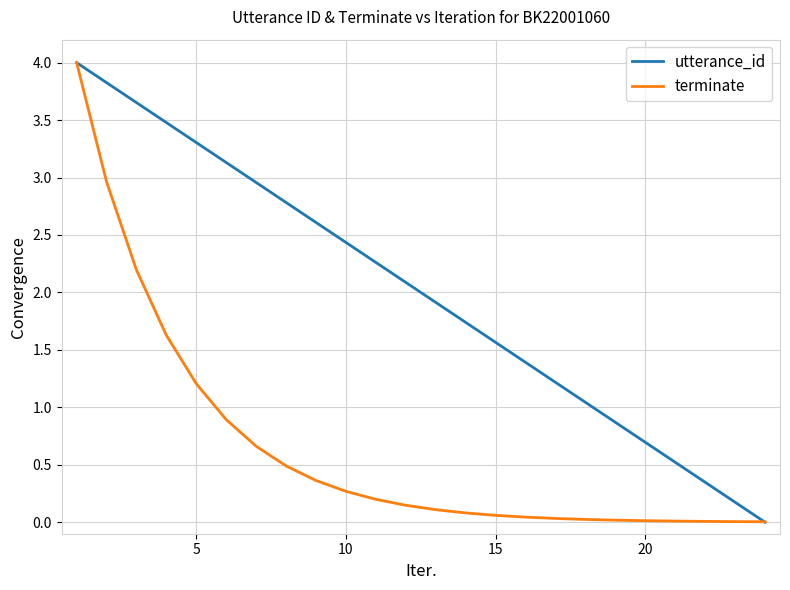

List the series in order of their overall mean, lowest first.

terminate, utterance_id